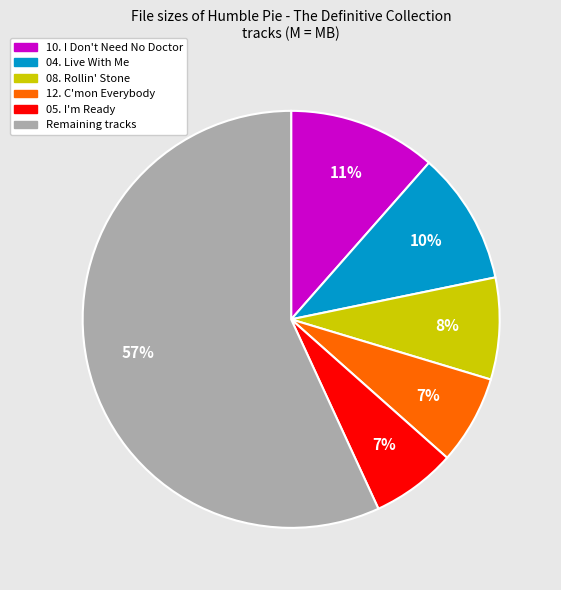

Does any single category account for the majority?

Yes